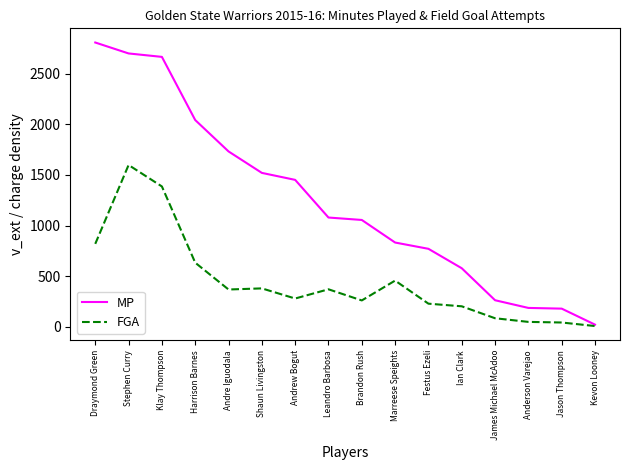

What position from the right is Klay Thompson?

14